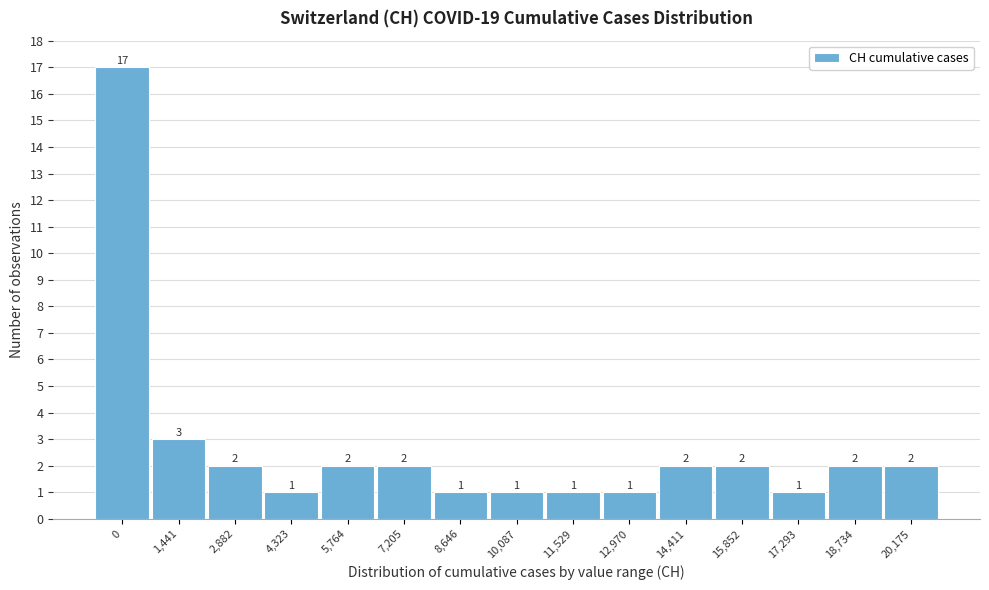

Reading left to right, what are all the values shown in this chart?

17	3	2	1	2	2	1	1	1	1	2	2	1	2	2